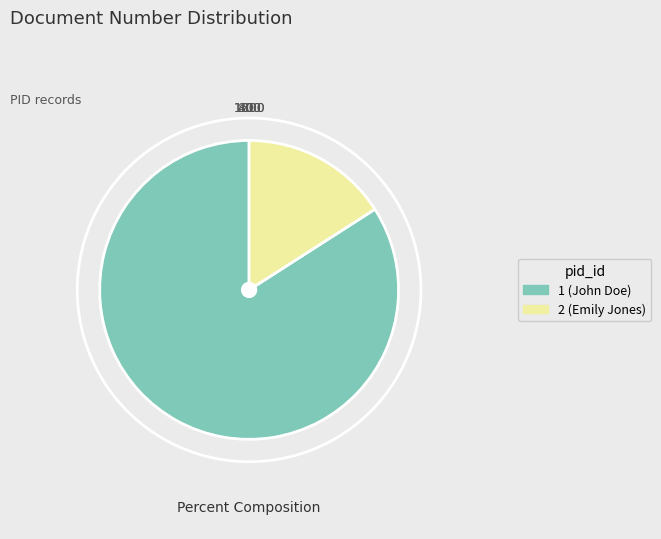

Count the number of slices in the pie.

2